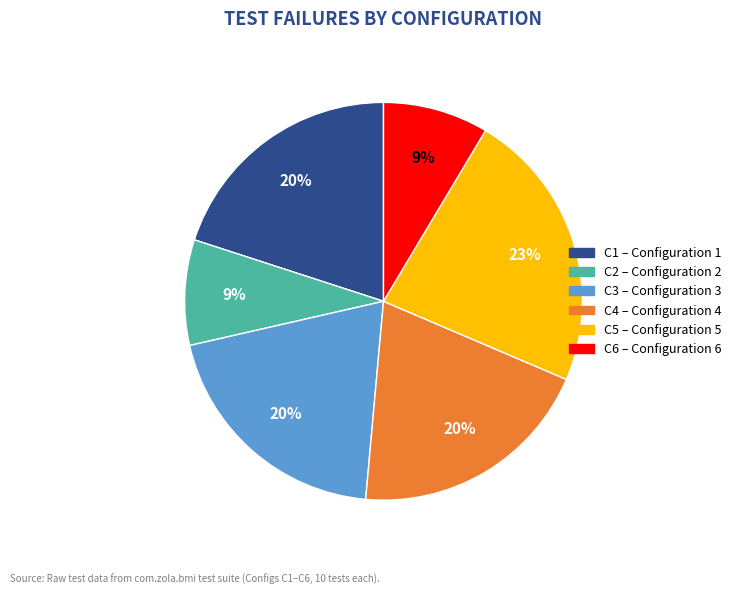

Is there a majority slice in this chart?

No